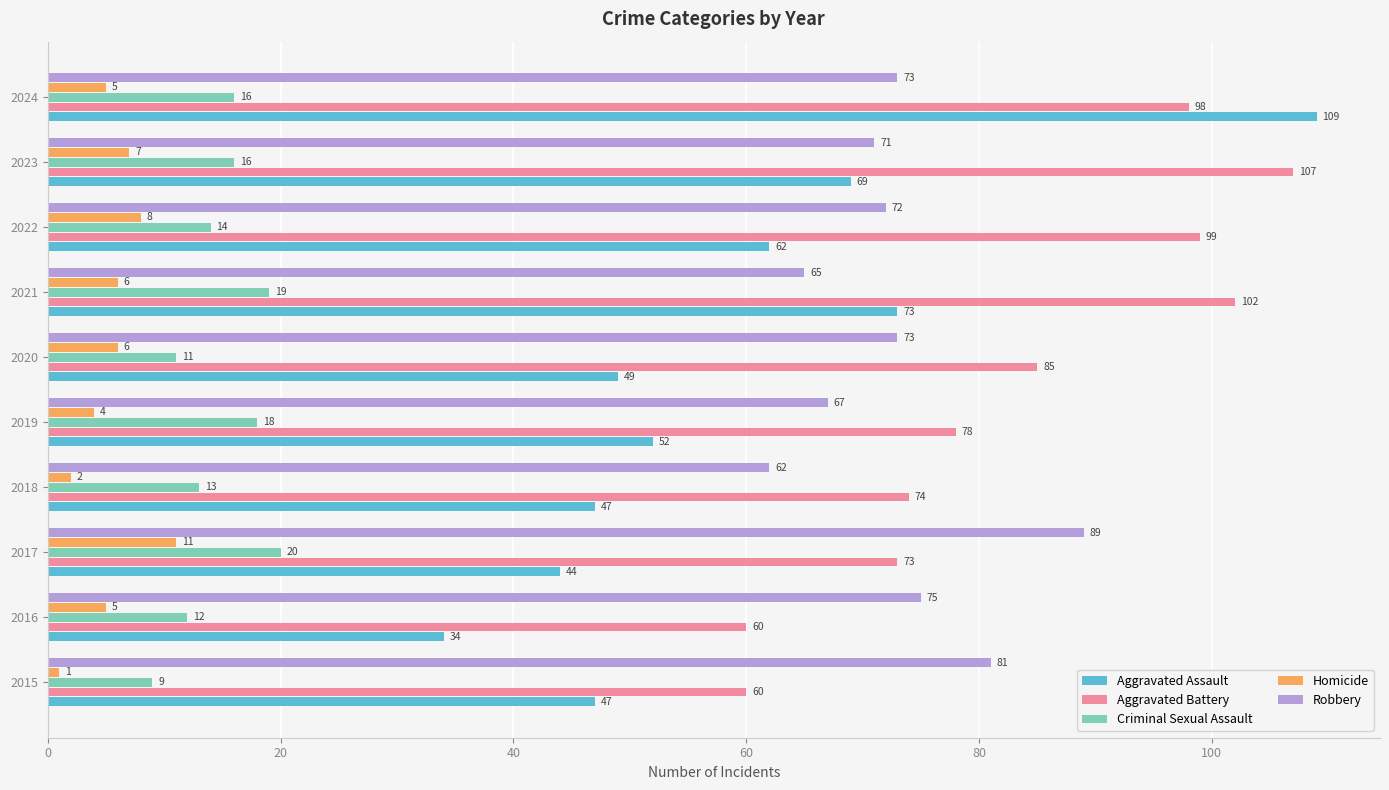

Where is Robbery nearest to the value 75?

2016